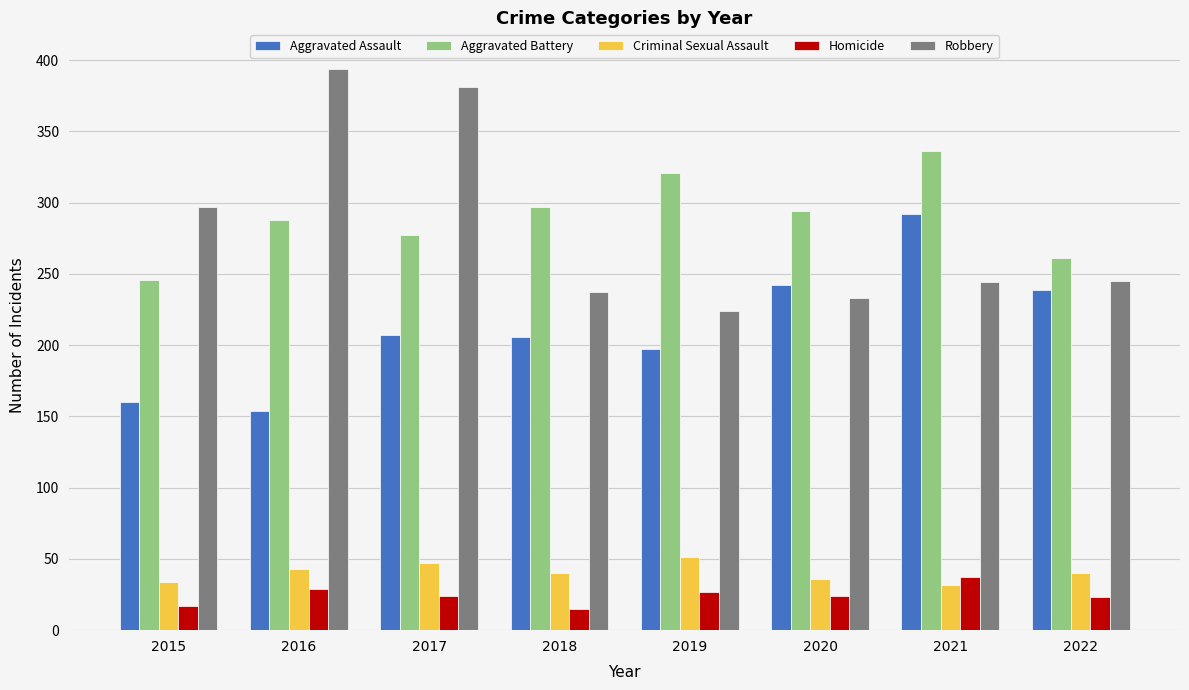

How many bars are there in total?

40